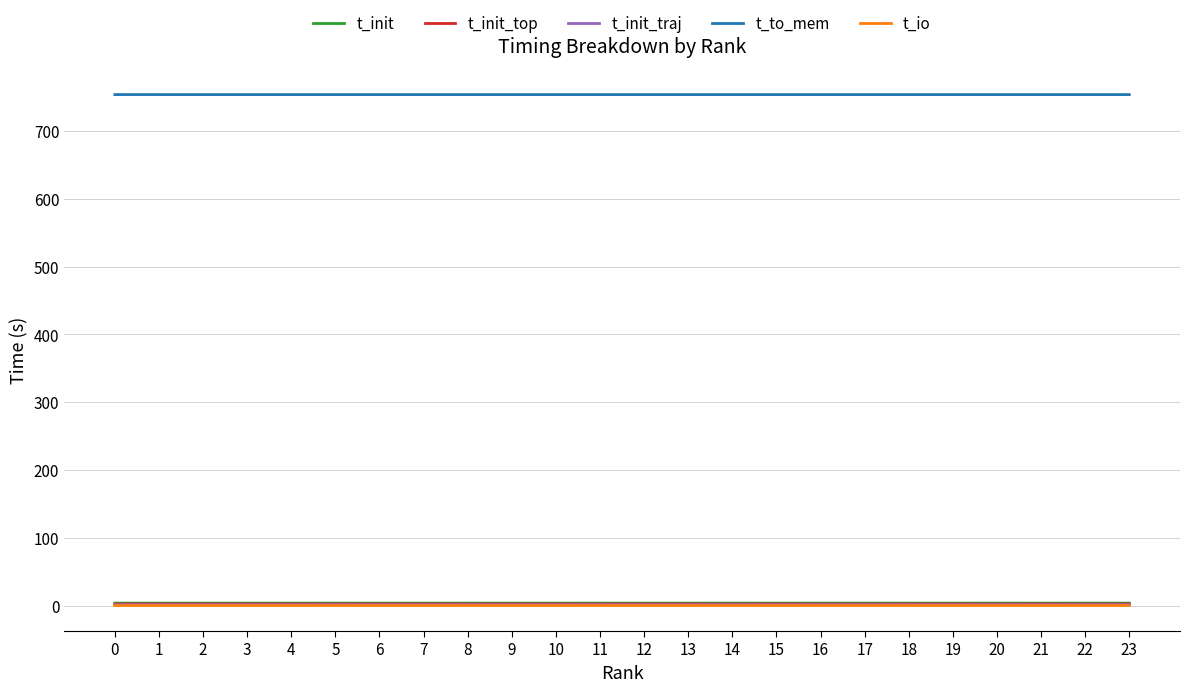

What is the sum of all t_init_traj values?

30.0